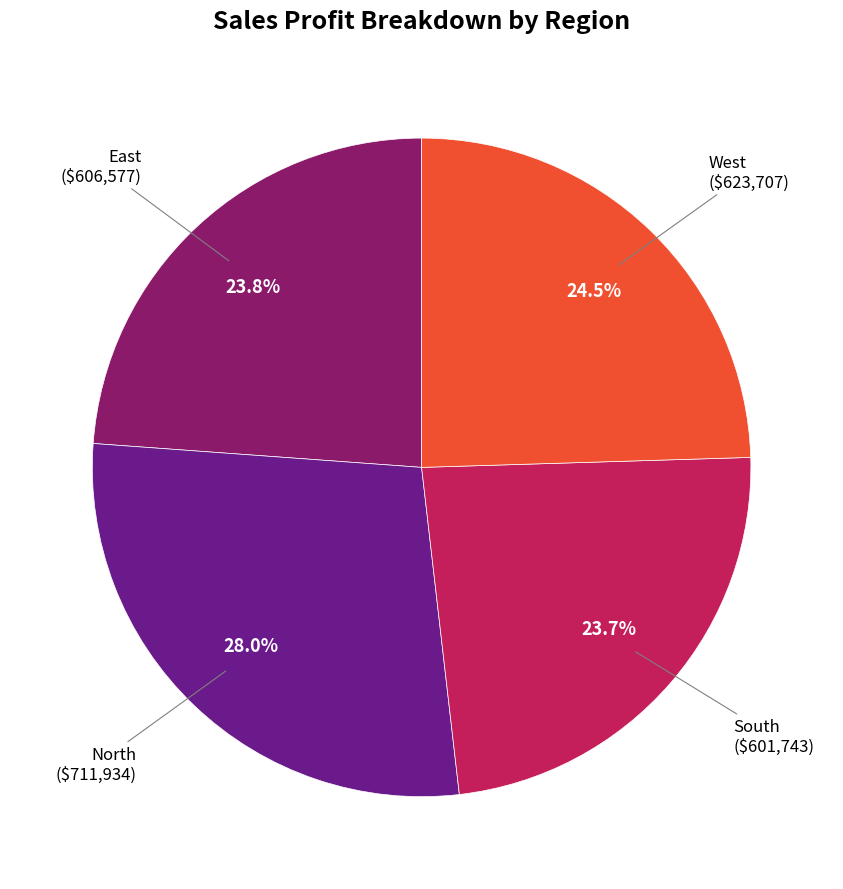

Is there any slice that represents more than half of the pie?

No